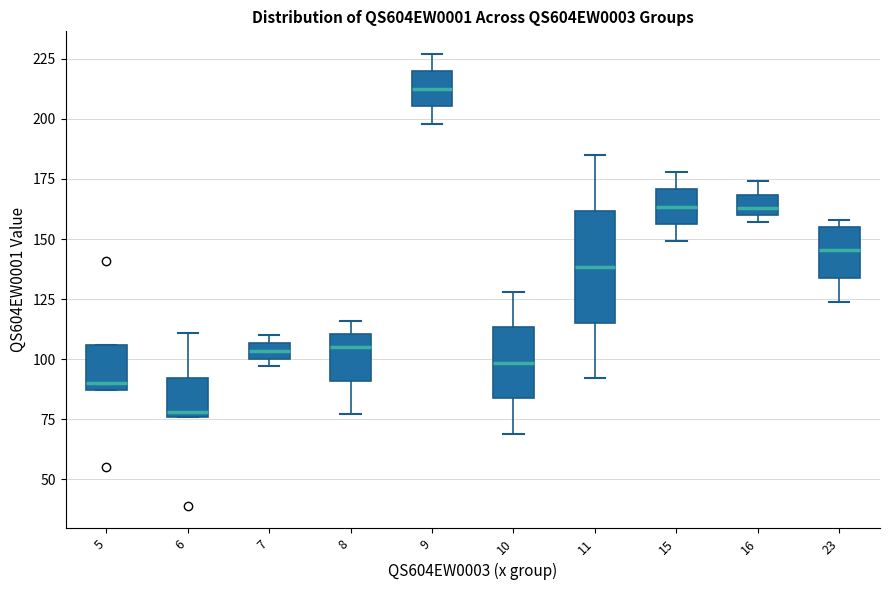

Which box's median line is the lowest?

6